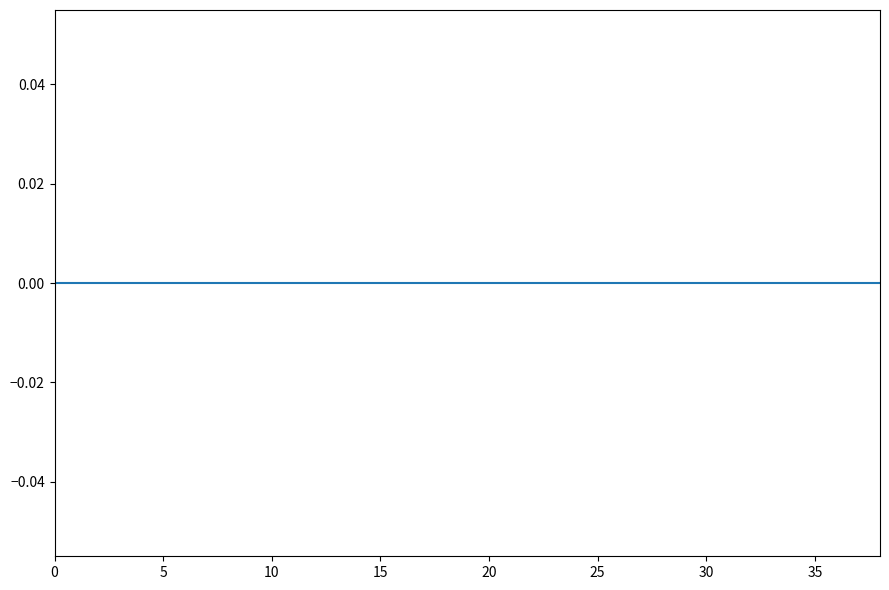

How many lines are shown in the chart?

1